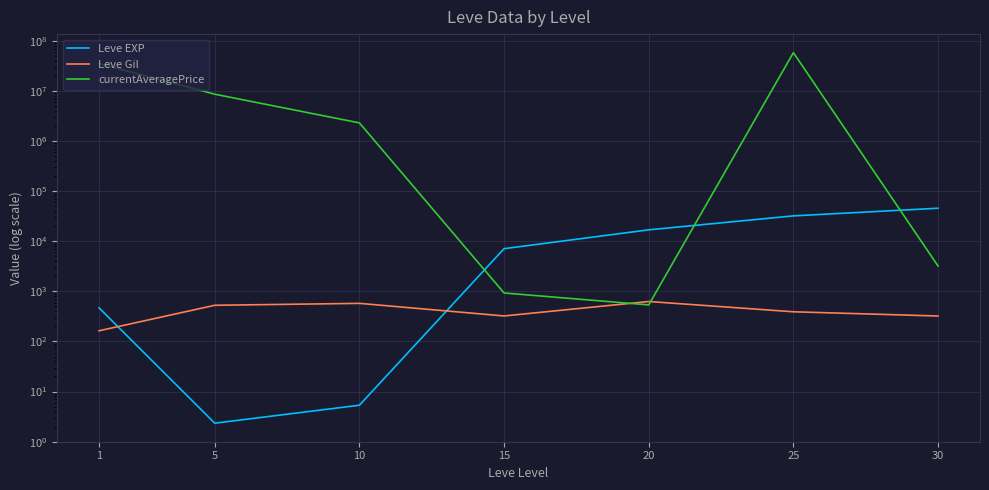

Which series has the largest total across all categories?

currentAveragePrice